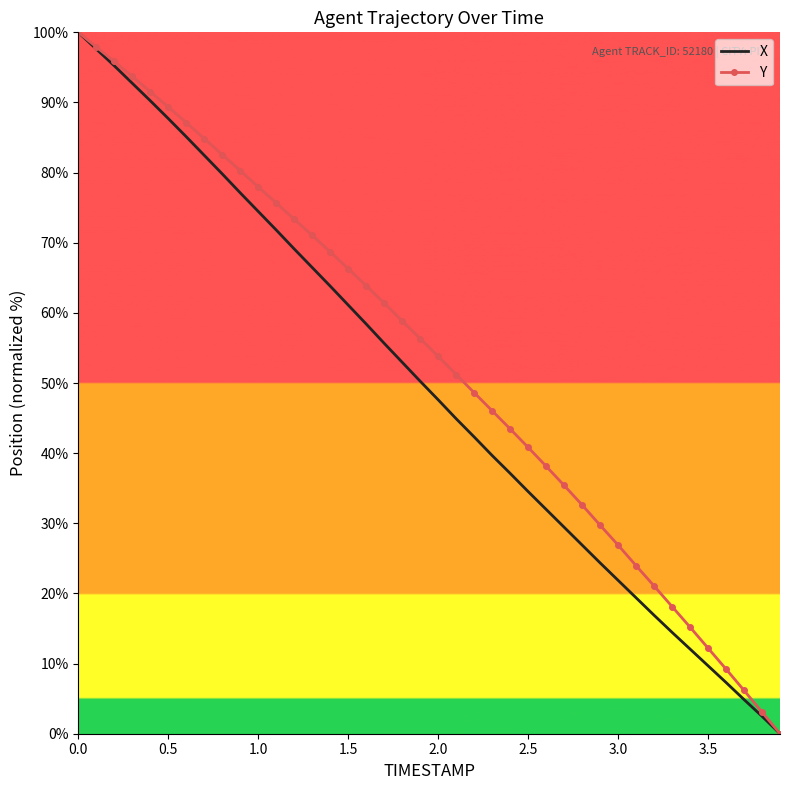

What is the maximum value shown in the chart?

100.0